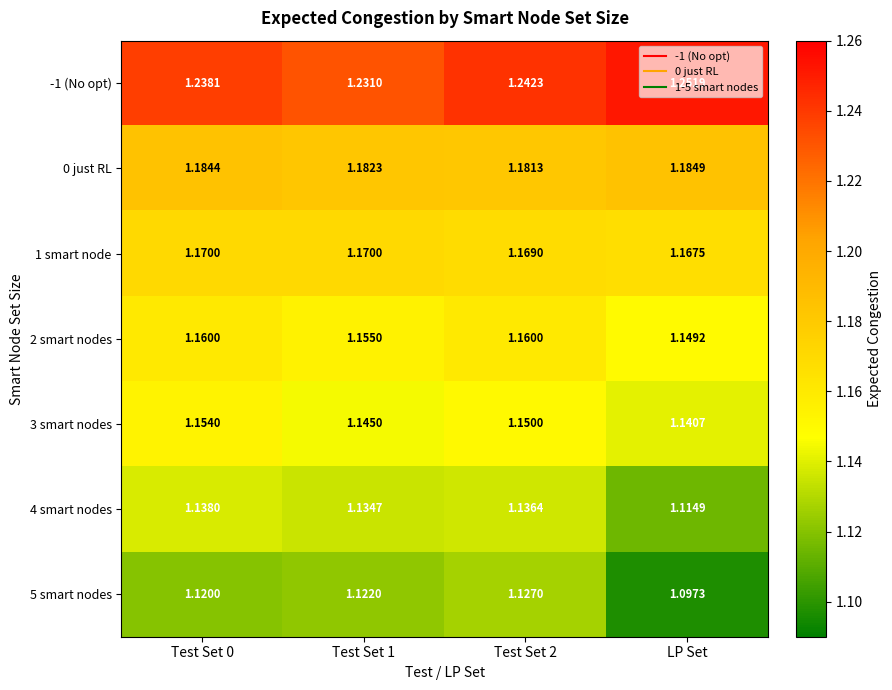

What is the spread (max minus min) of values at Test Set 2?

0.1